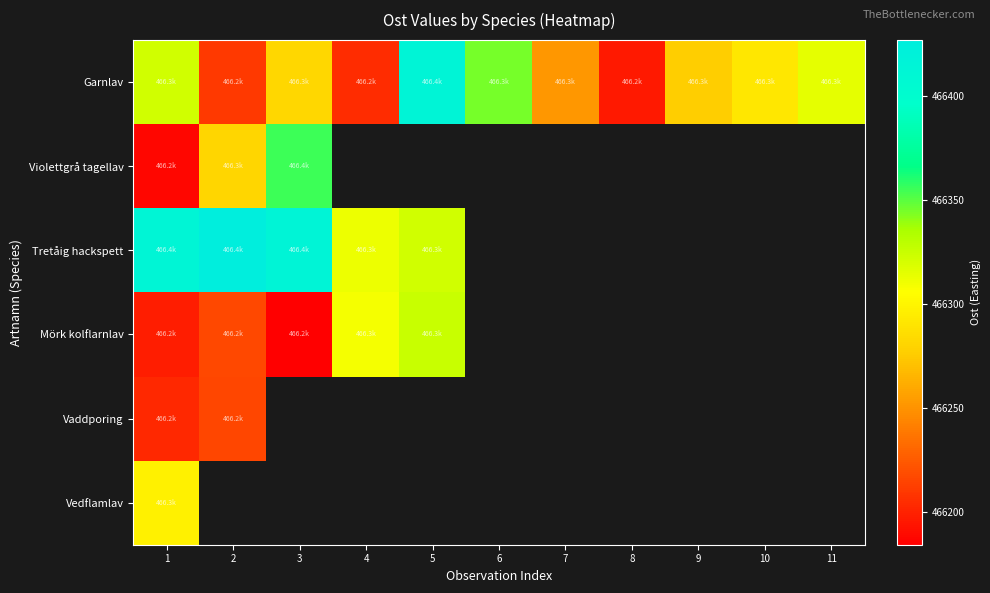

Between 2 and 7, which is larger?

7